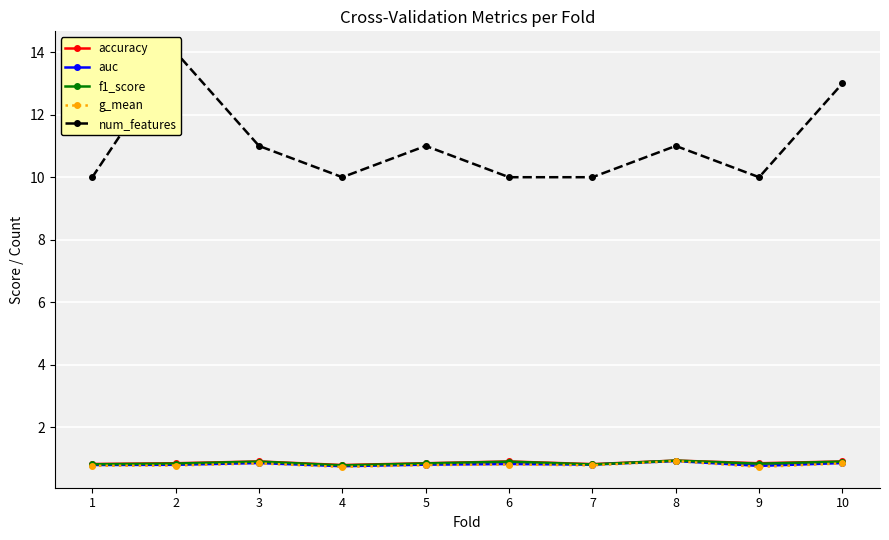

True or false: accuracy and f1_score cross at least once.

False